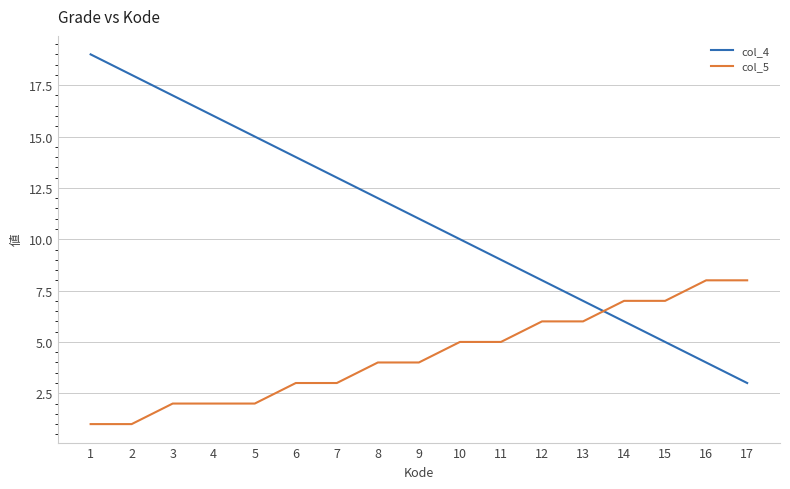

What is the total value across all series at 10?

15